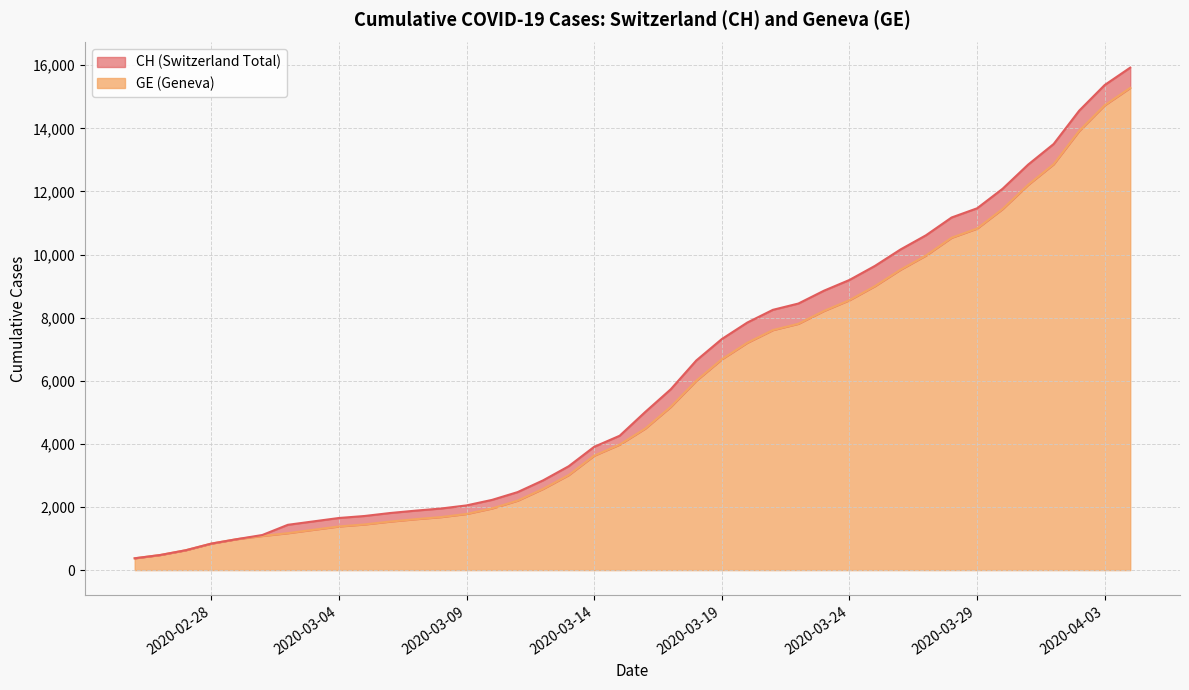

True or false: CH and GE intersect in this chart.

False